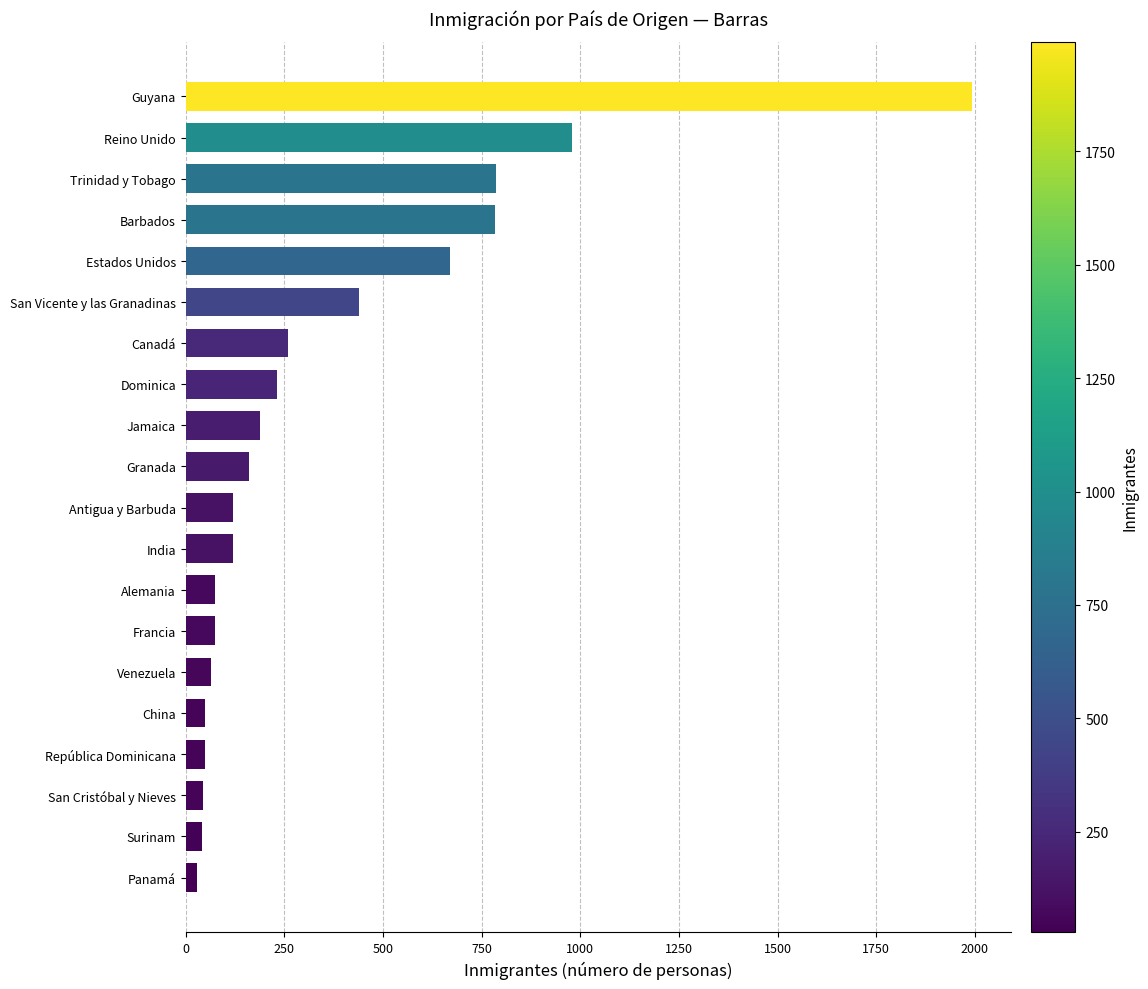

The value at San Cristóbal y Nieves is 44. True or false?

True